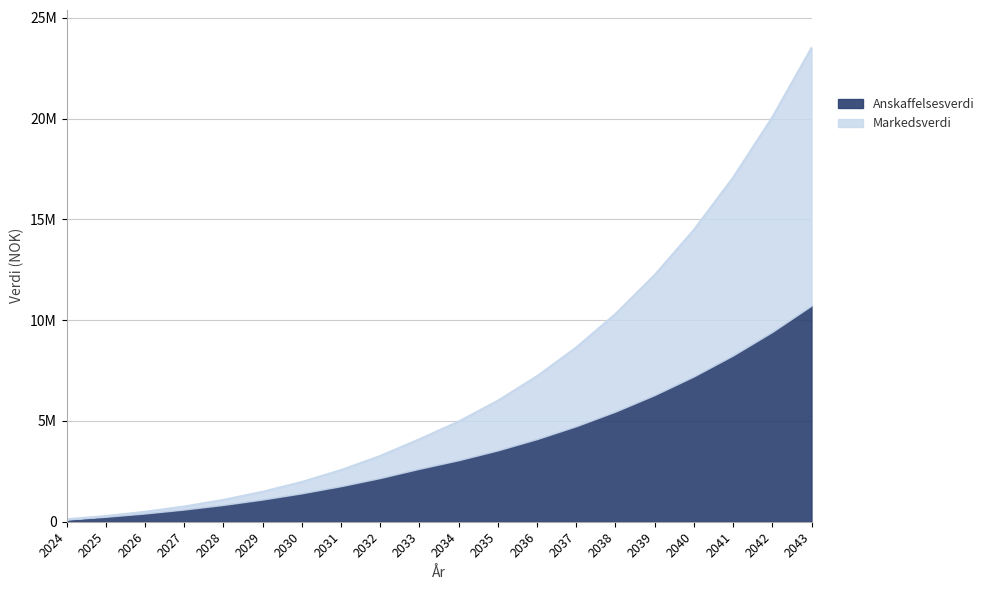

Which label corresponds to the largest value in the chart?

2043